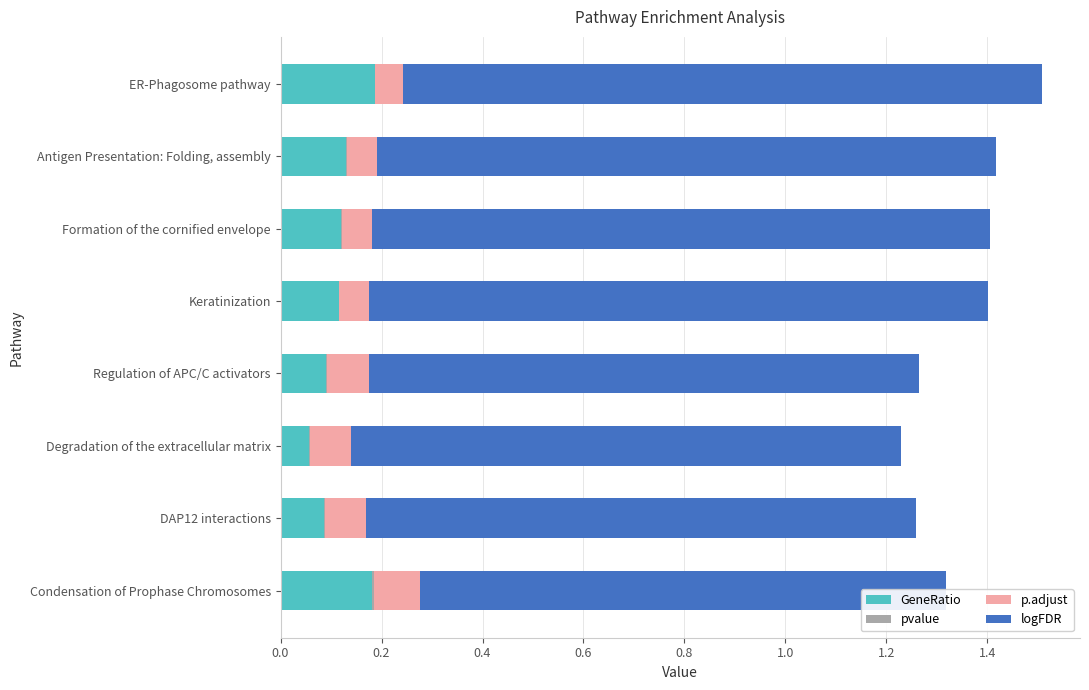

What are all the series names shown in the legend?

GeneRatio, pvalue, p.adjust, logFDR